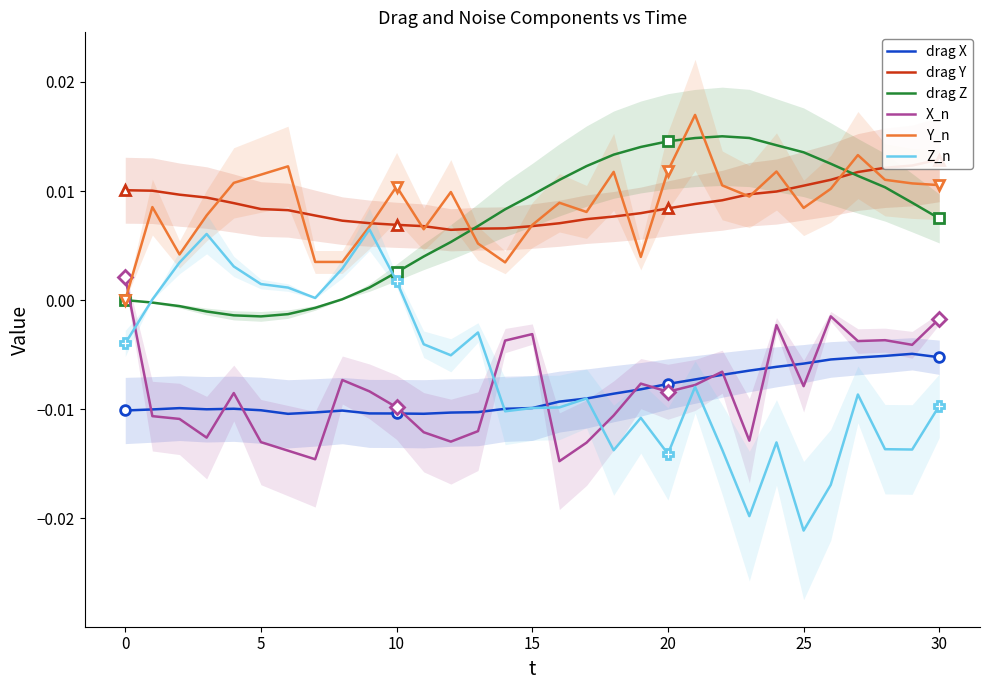

Is it true that drag Z equals 0.0 at 27?

False